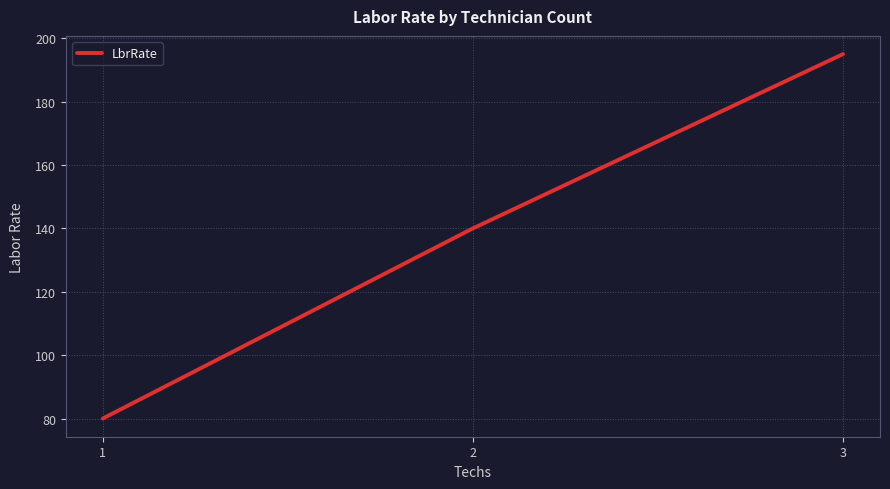

What is the change in value from 1 to 3?

+115